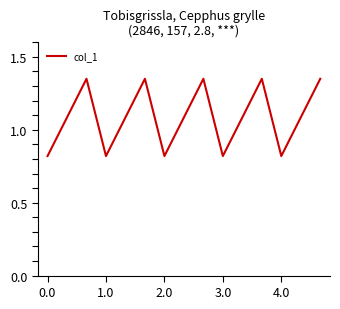

What is the difference between the maximum and minimum values?

0.5